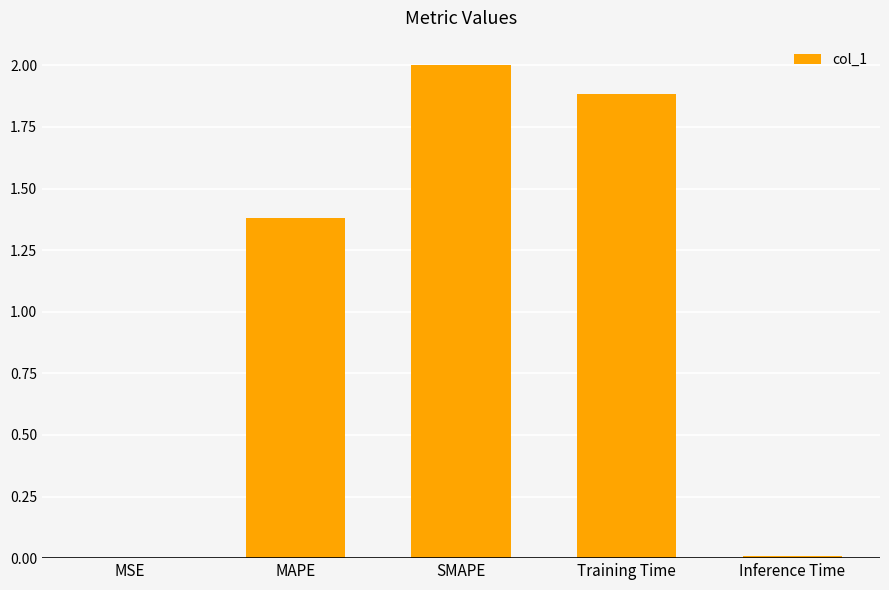

True or false: the data shows 0.9 at Training Time.

False